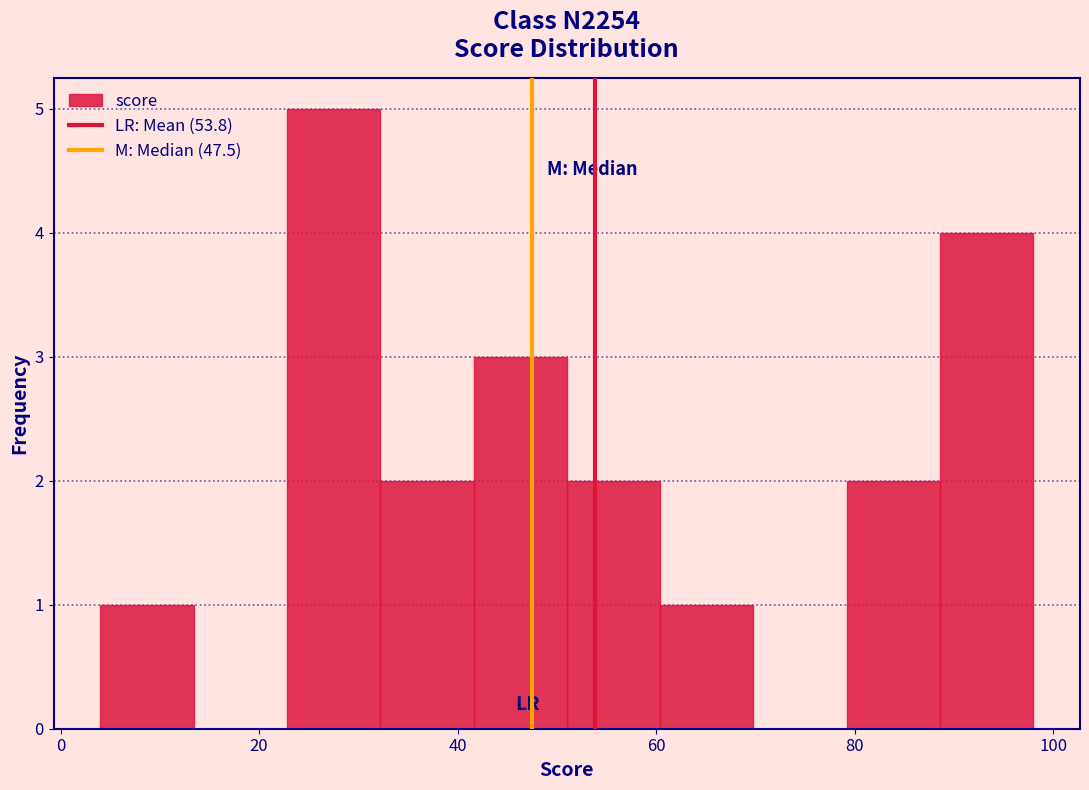

How tall is the bar that spans 88.6 to 98.0 on the x-axis? Neither the bar edges nor the heights are printed on the chart, so give them approximately, as read against the axes.

4